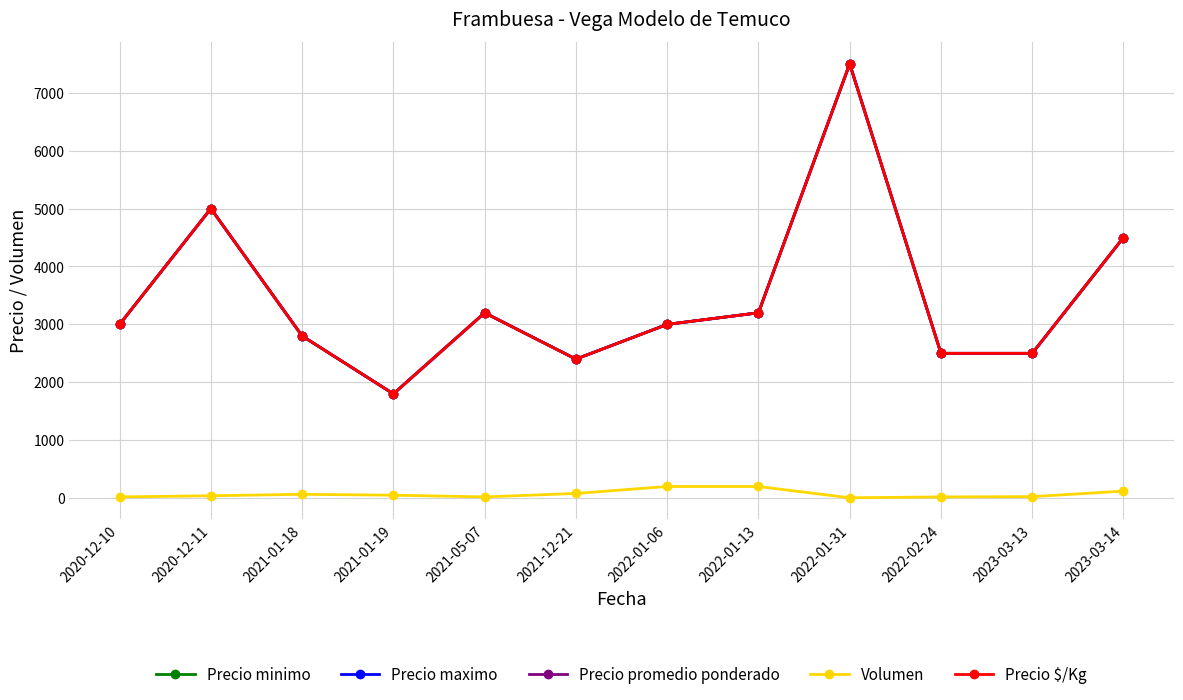

Is this an area chart (filled region under the line)?

No